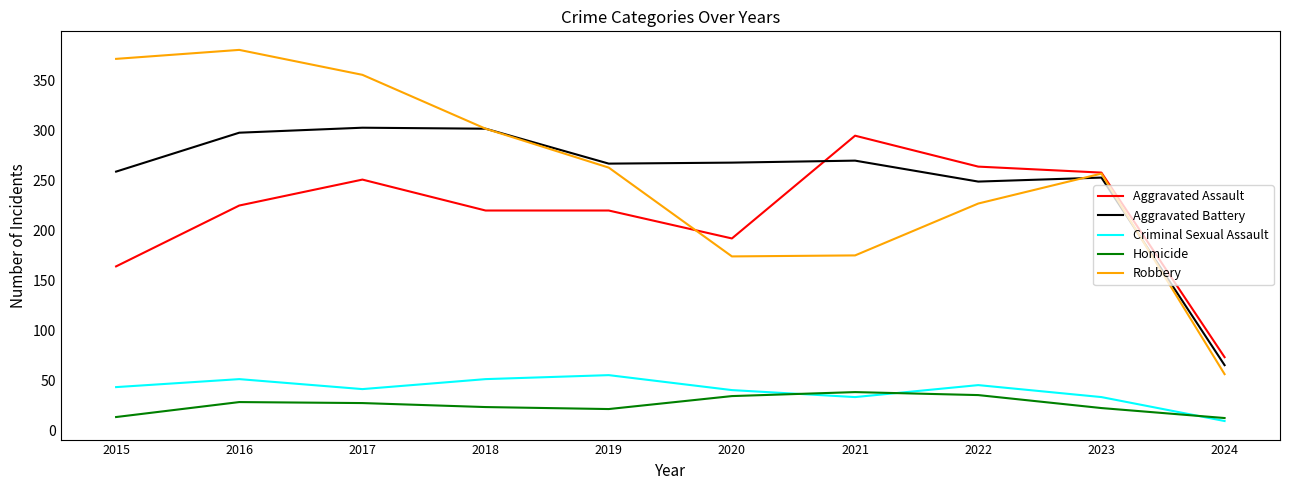

Is the value of Criminal Sexual Assault at 2018 greater than the value of Aggravated Assault at 2016?

No